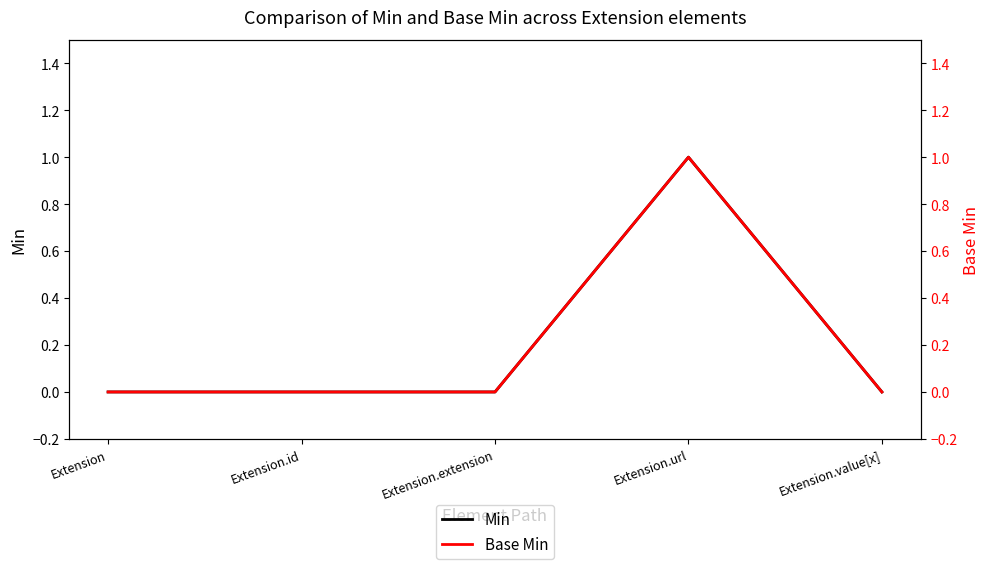

At which label is Min closest to 0?

Extension